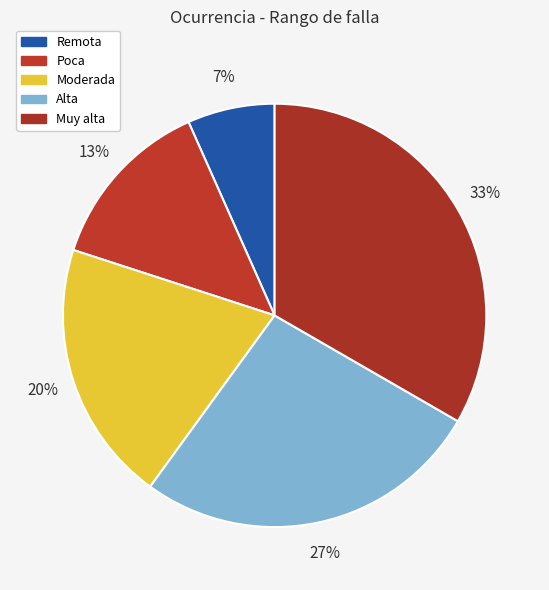

To the nearest percent, what is the combined percentage of Muy alta and Poca?

47%